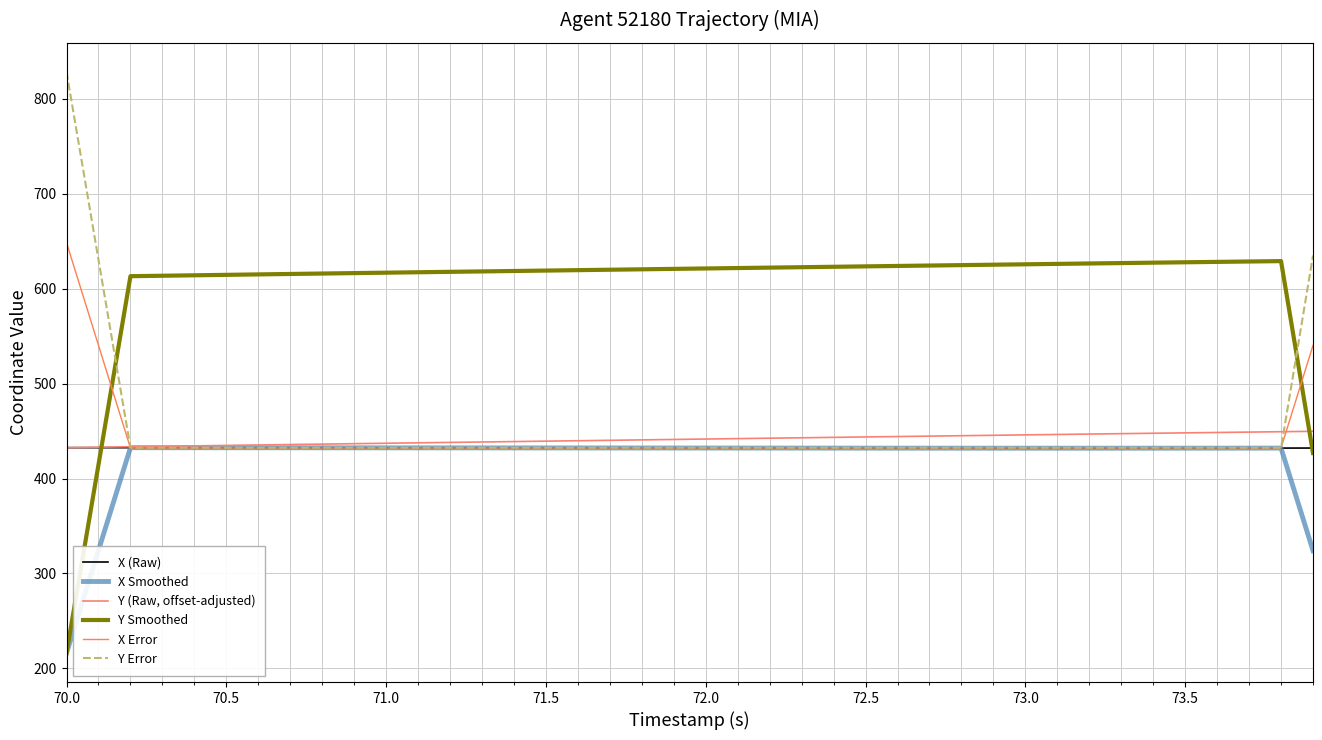

How many lines are shown in the chart?

6